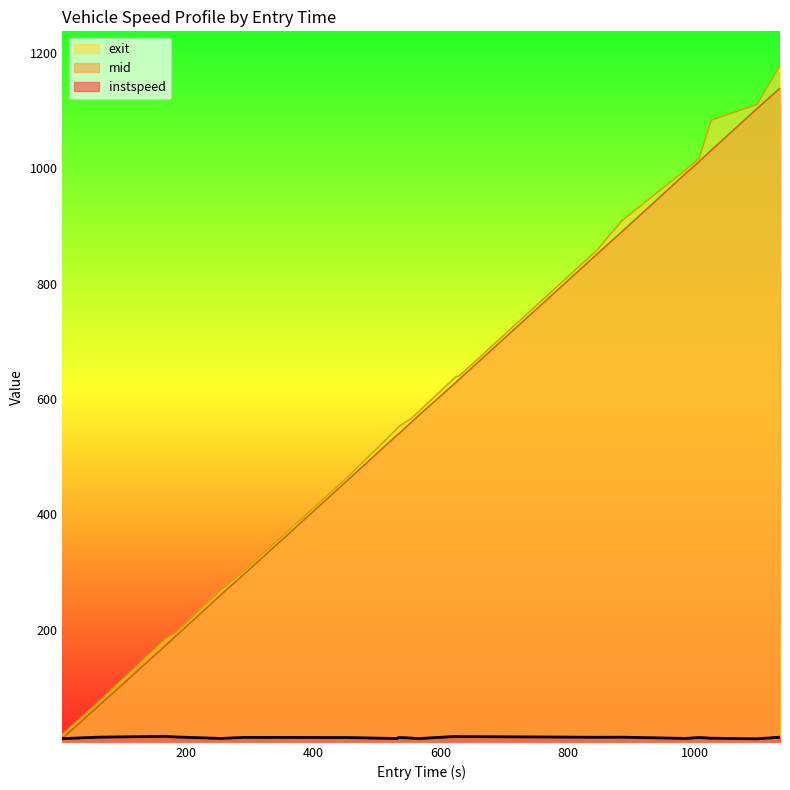

Between 630 and 1134, which is larger?

1134